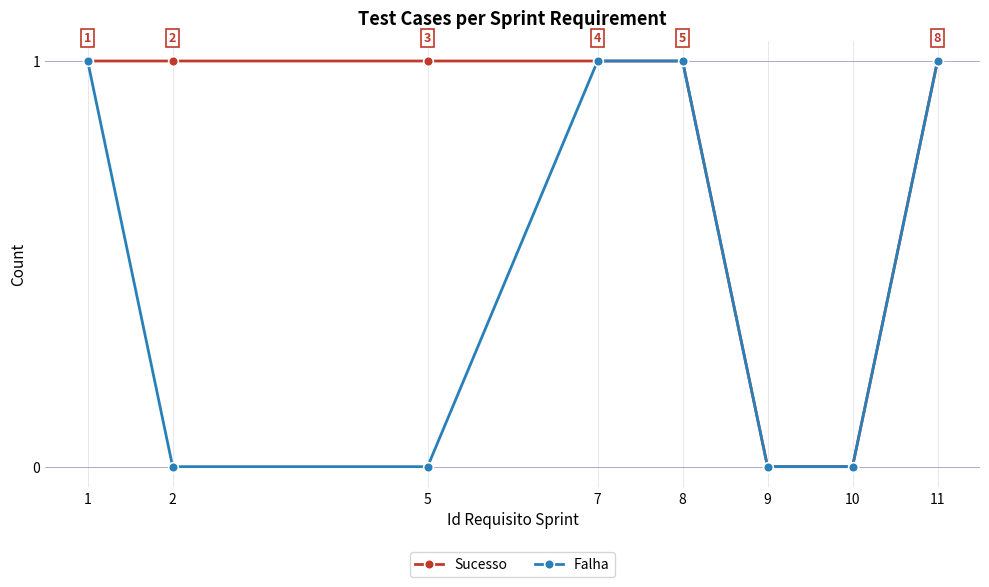

What is the spread (max minus min) of values at 2?

1